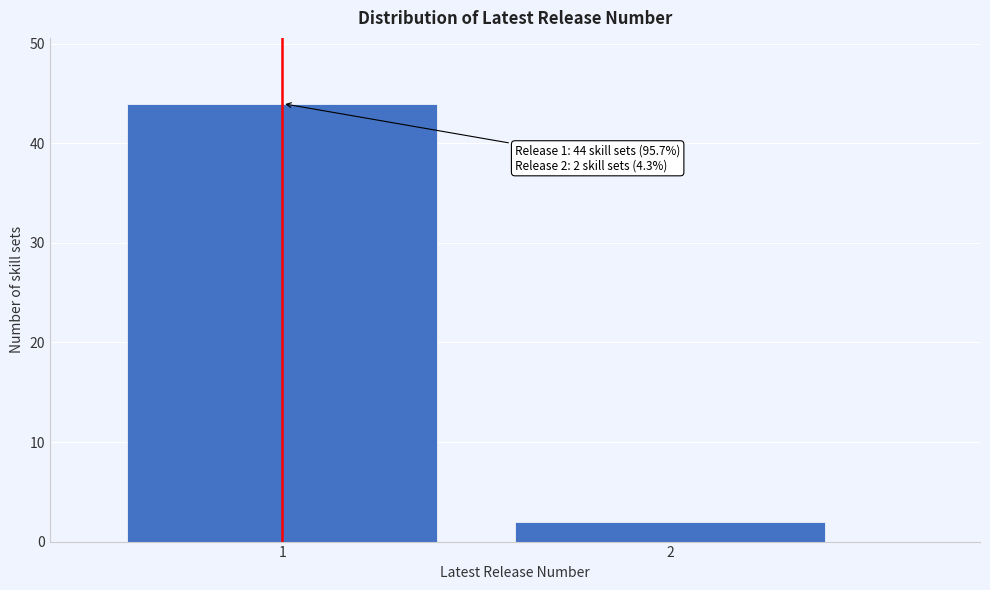

Reading left to right, list all the values displayed in this chart.

1=44	2=2